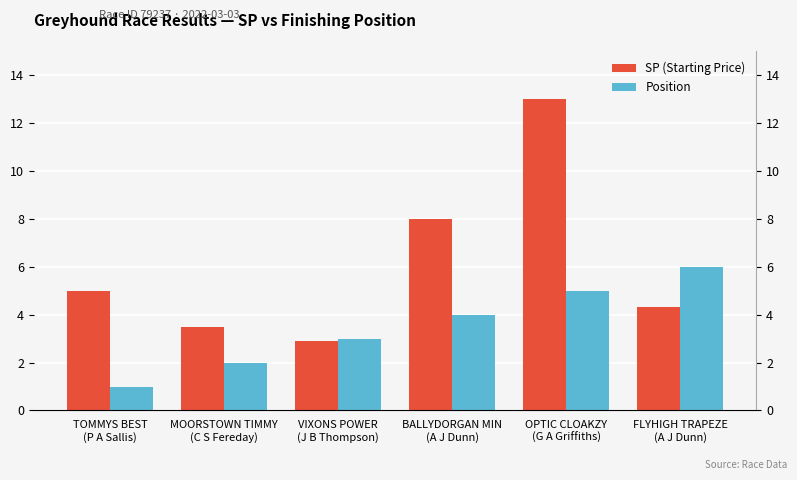

Does the chart contain any negative values?

No